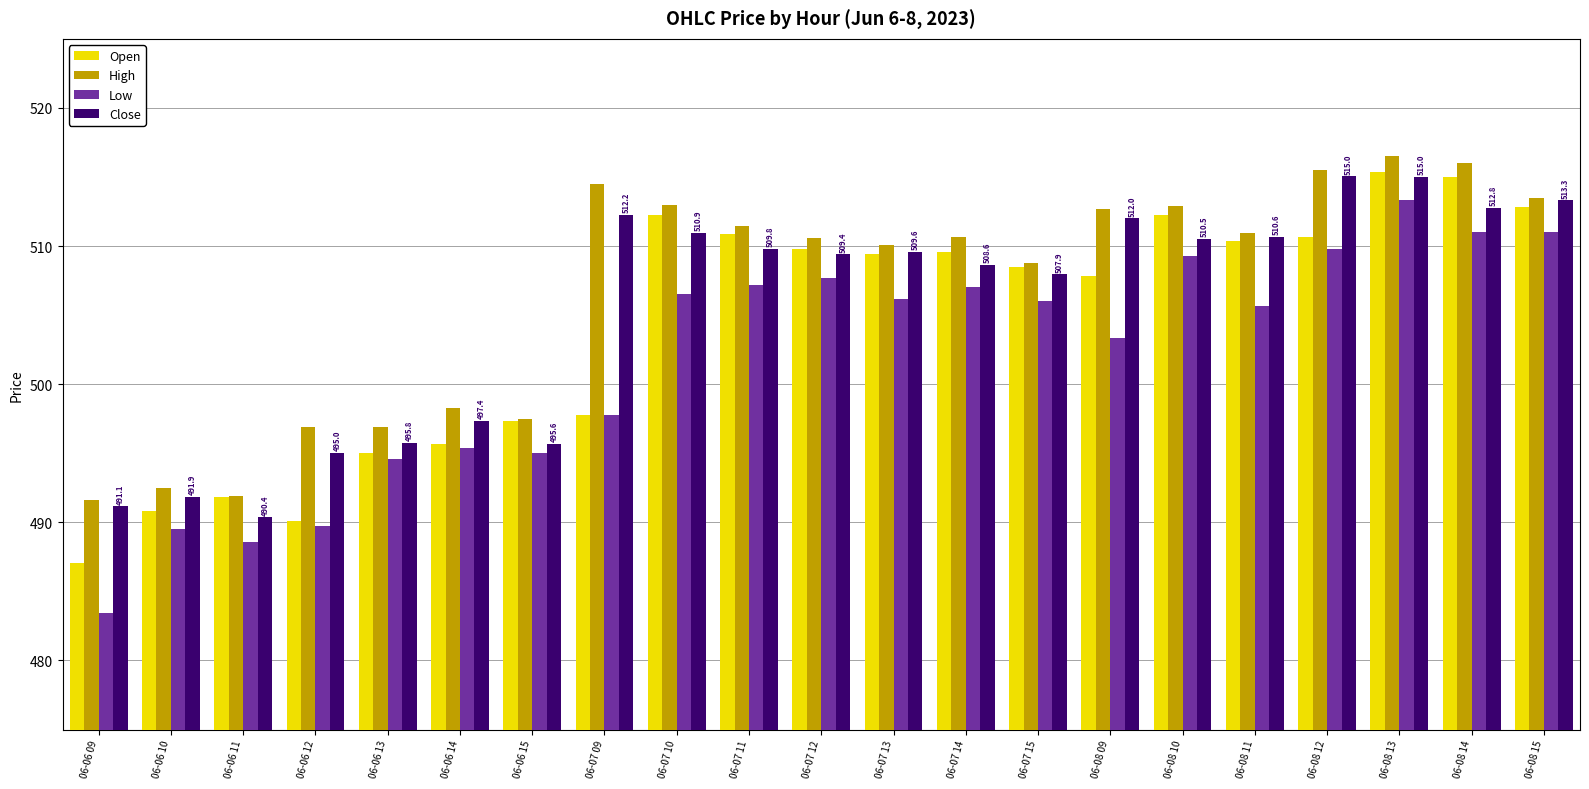

What is the difference between the highest and lowest values at 06-06 12?

7.2